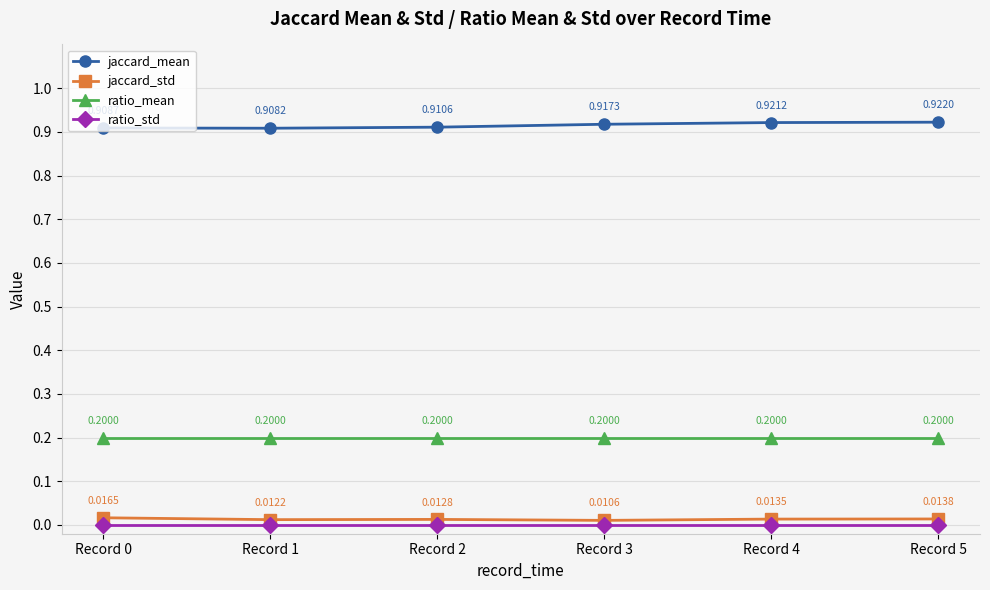

Which series has the widest spread of values?

jaccard_mean